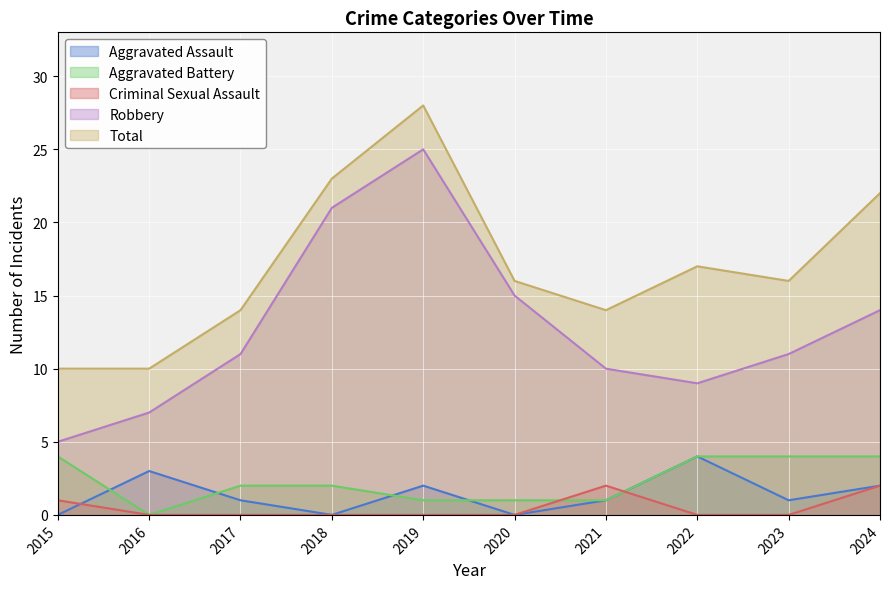

What is the sum of all Aggravated Assault values?

14